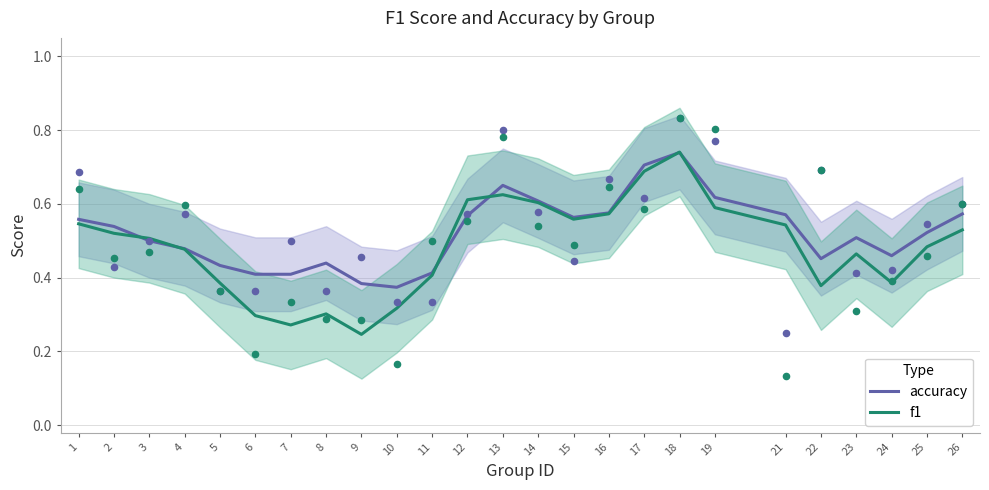

Which series reaches the maximum Y coordinate?

f1